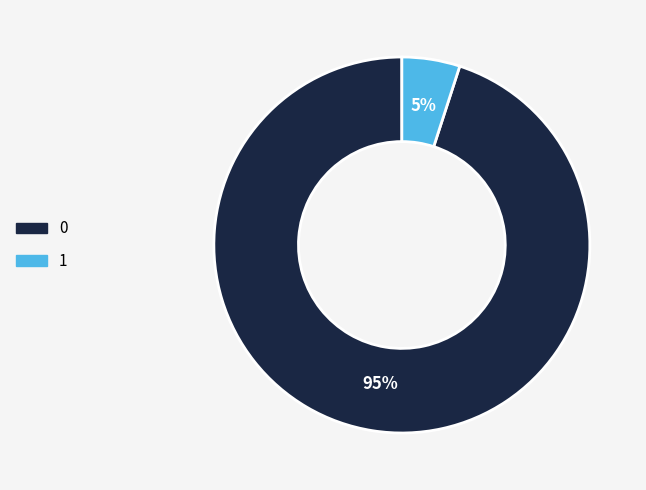

Which category accounts for the majority?

0